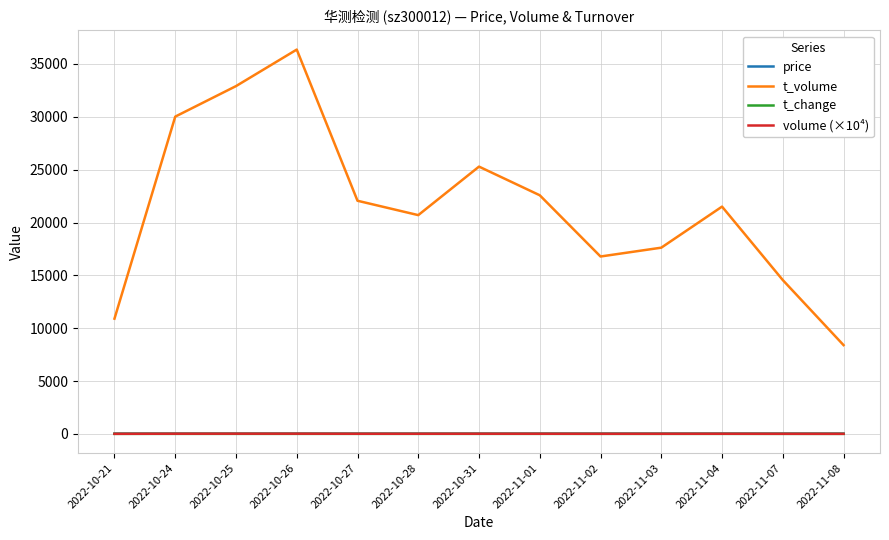

Which label corresponds to the largest value in the chart?

2022-10-26